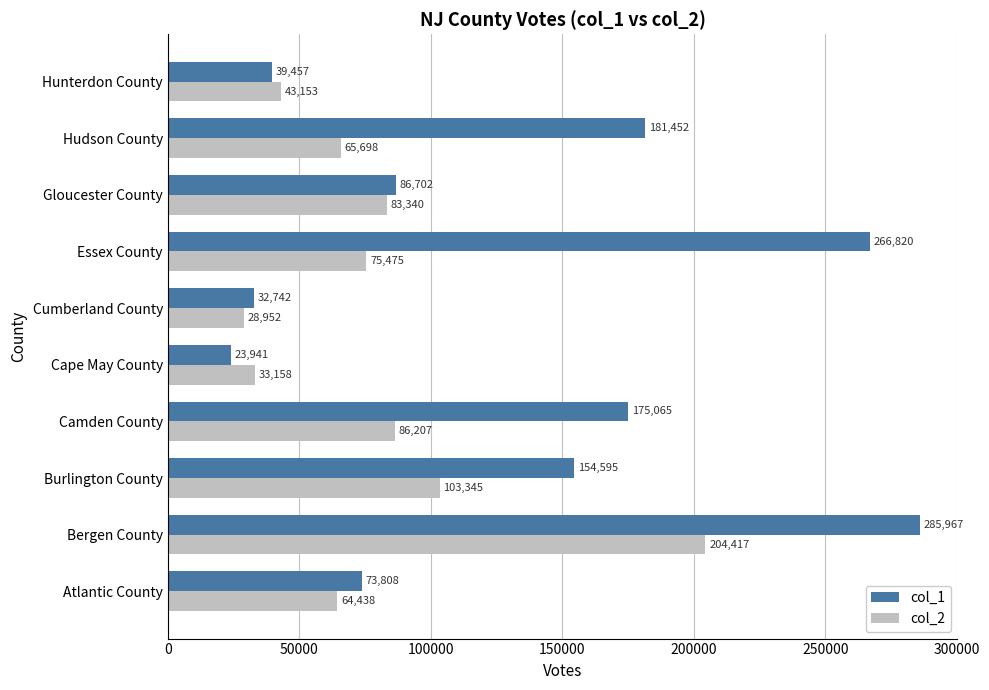

What is the smallest value displayed?

23941